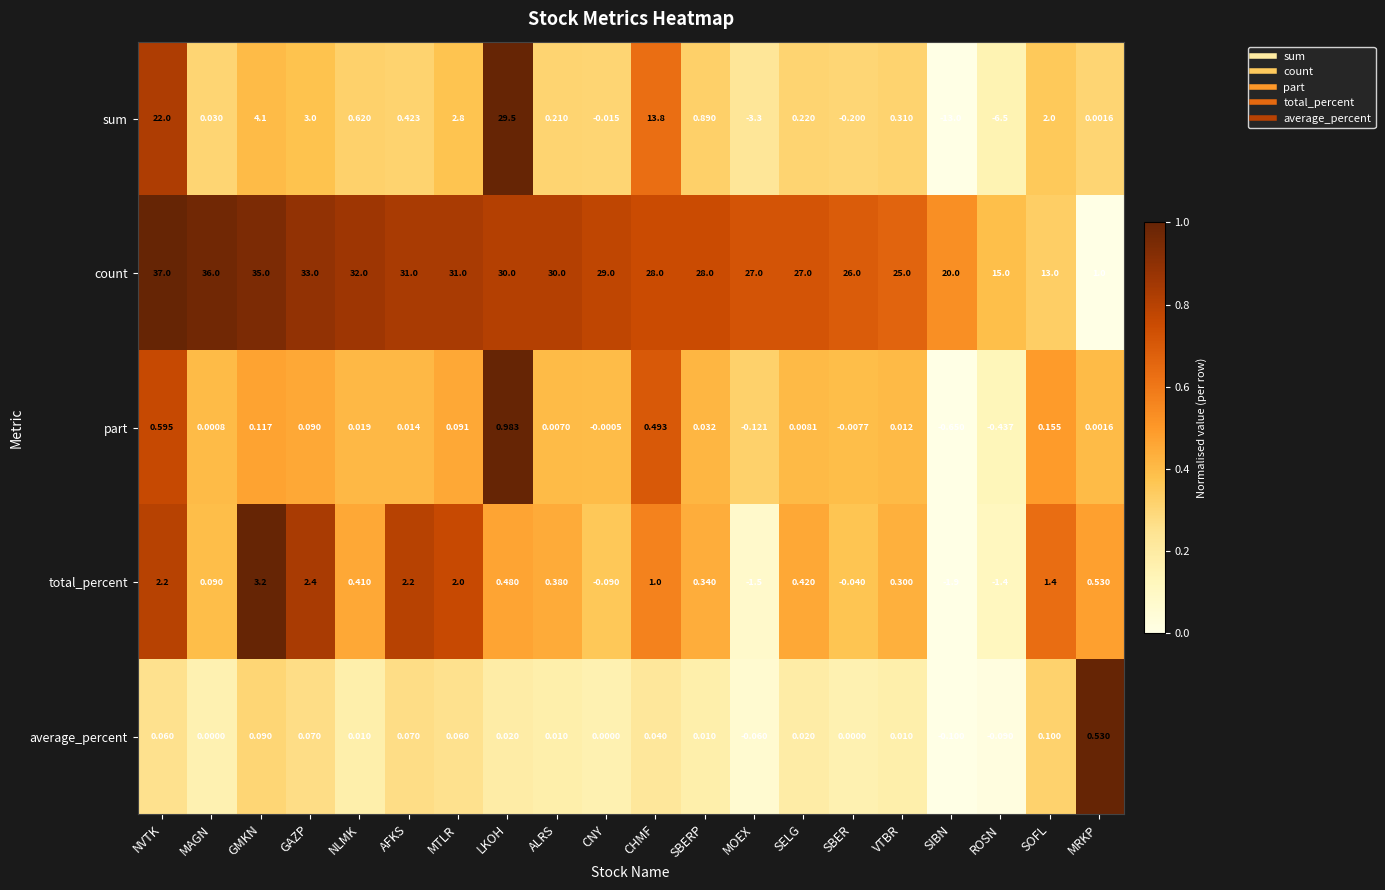

Which category has the highest value across all series?

NVTK